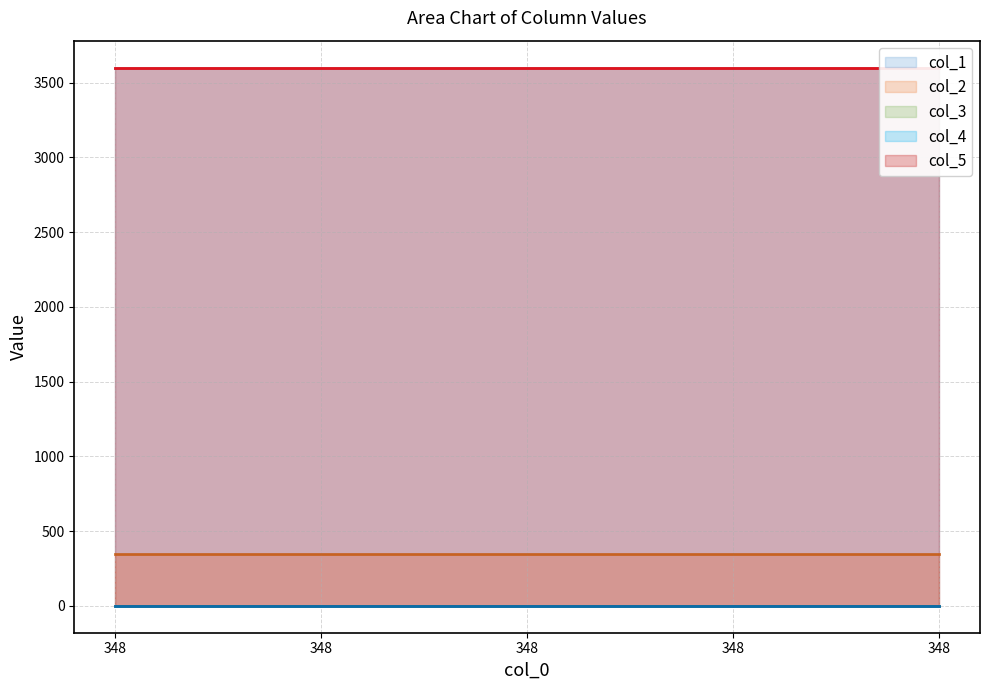

The col_2 series shows 348.0 at 348. True or false?

True